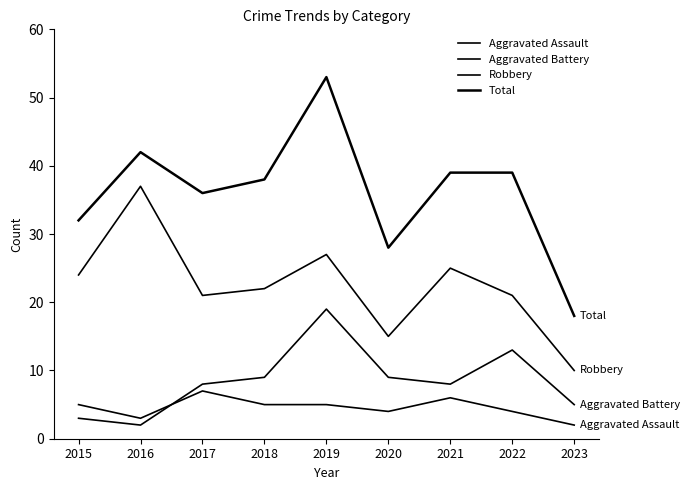

How many lines are shown in the chart?

4